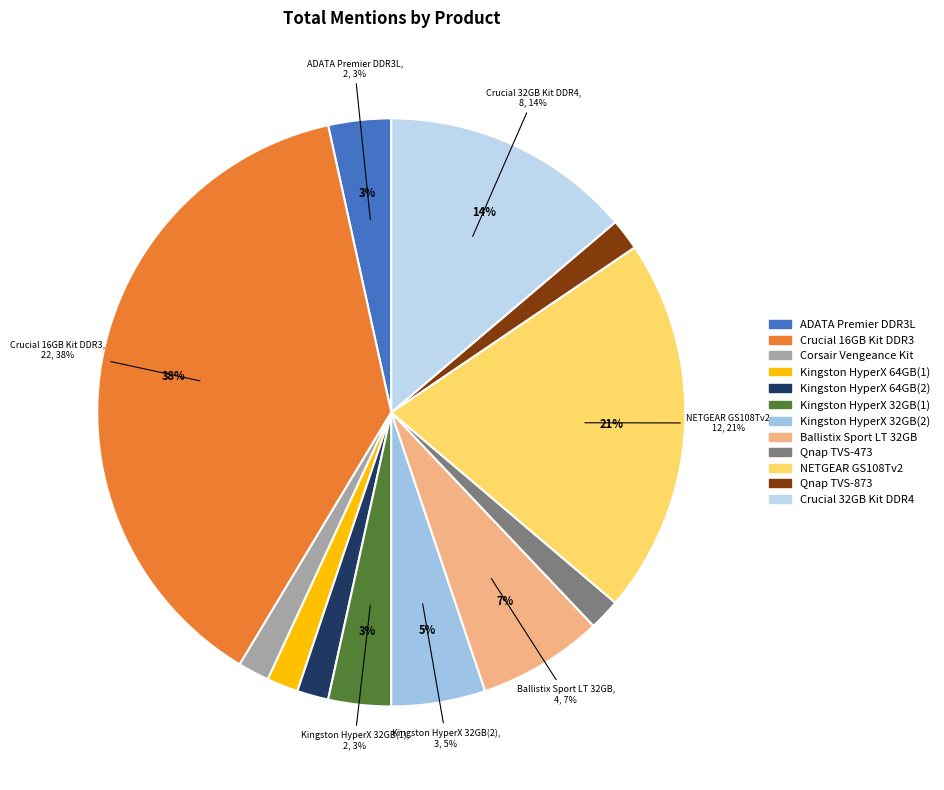

Rank the categories by value from highest to lowest.

Crucial 16GB Kit DDR3, NETGEAR GS108Tv2, Crucial 32GB Kit DDR4, Ballistix Sport LT 32GB, Kingston HyperX 32GB(2), ADATA Premier DDR3L, Kingston HyperX 32GB(1), Corsair Vengeance Kit, Kingston HyperX 64GB(1), Kingston HyperX 64GB(2), Qnap TVS-473, Qnap TVS-873